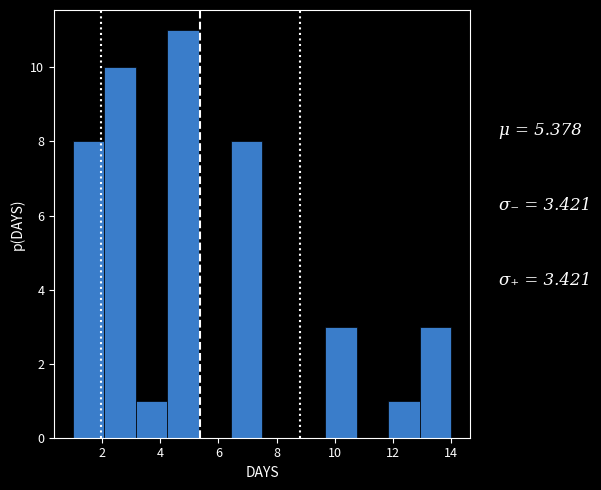

Reading left to right, list every bar in this chart as the range it spans on the x-axis followed by its height. Neither the bar edges nor the heights are printed on the chart, so give them approximately, as read against the axes.

1.0 to 2.0: 8
2.0 to 3.2: 10
3.2 to 4.2: 1
4.2 to 5.4: 11
5.4 to 6.4: 0
6.4 to 7.6: 8
7.6 to 8.6: 0
8.6 to 9.6: 0
9.6 to 10.8: 3
10.8 to 11.8: 0
11.8 to 13.0: 1
13.0 to 14.0: 3